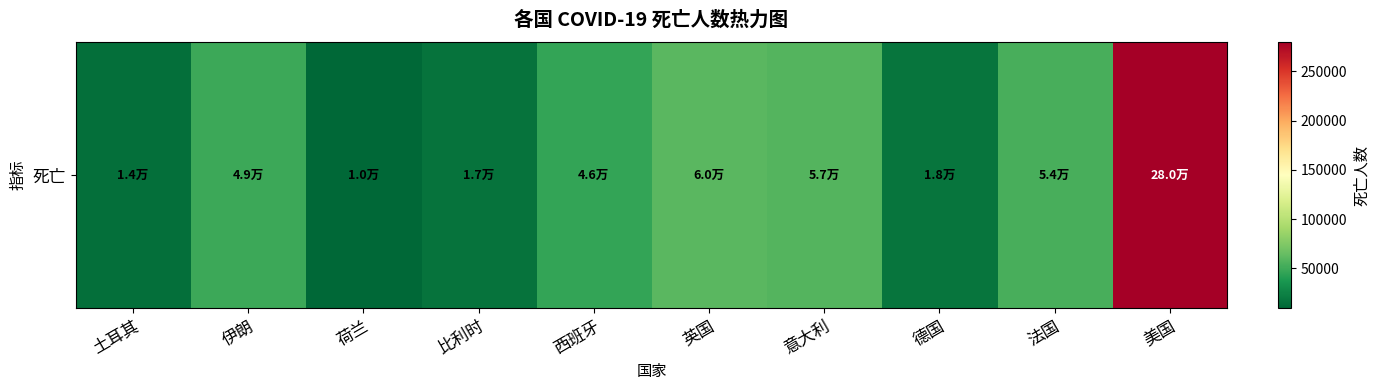

Rank the categories by value from highest to lowest.

美国, 英国, 意大利, 法国, 伊朗, 西班牙, 德国, 比利时, 土耳其, 荷兰